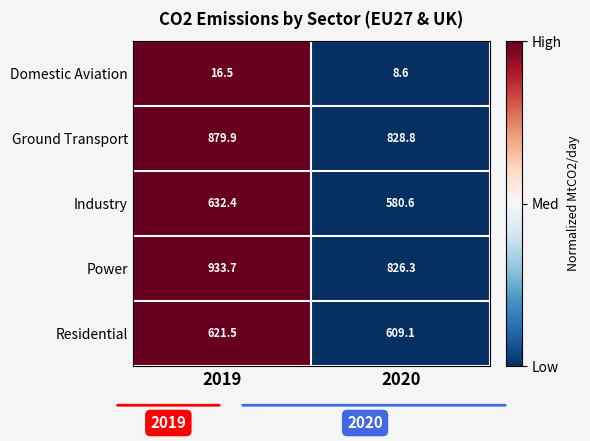

Is the value of Industry at 2019 greater than the value of Domestic Aviation at 2020?

Yes